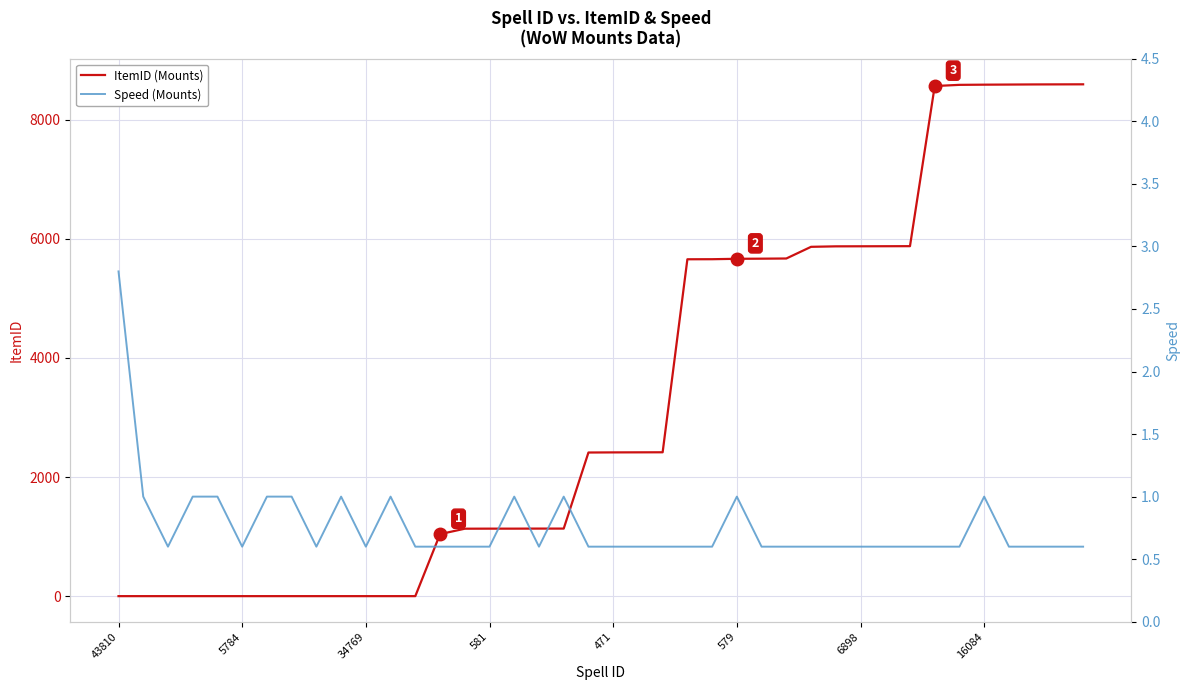

True or false: ItemID (Mounts) has a value of 5663 at 579.

True